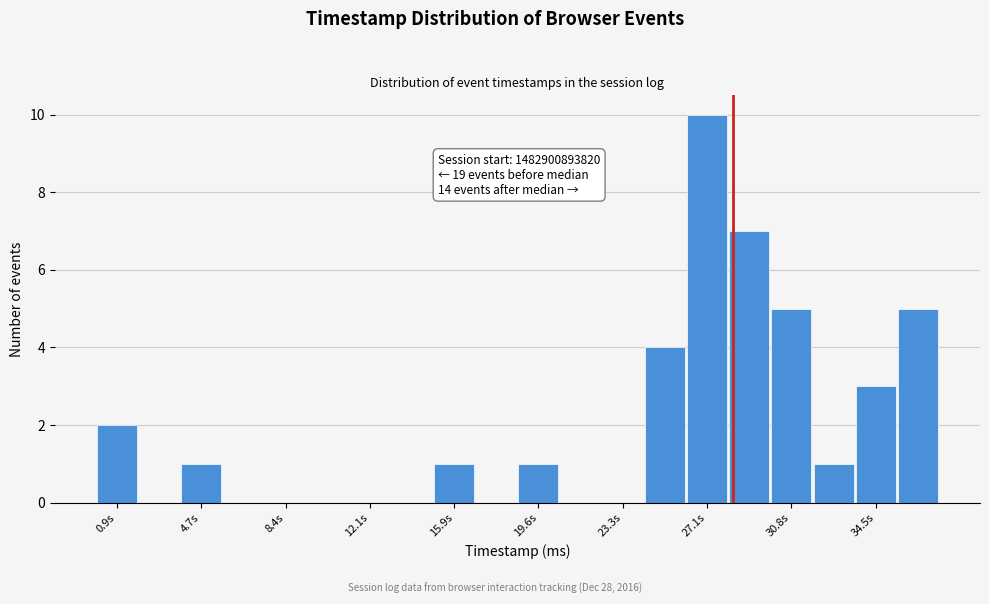

Read against the x-axis, roughly where is the centre of the tallest bar?

27.0